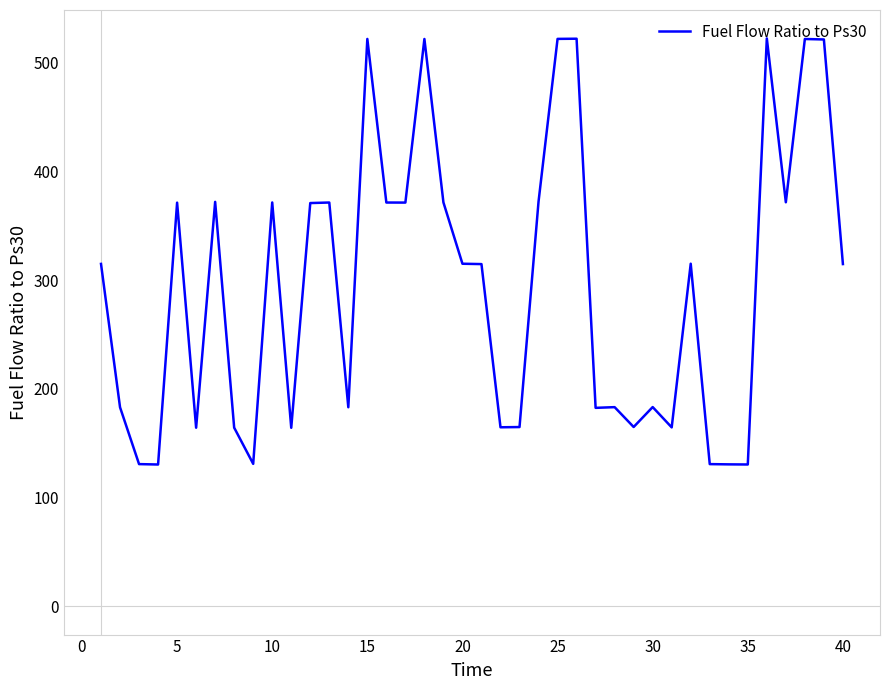

What is the minimum value shown in the chart?

130.4